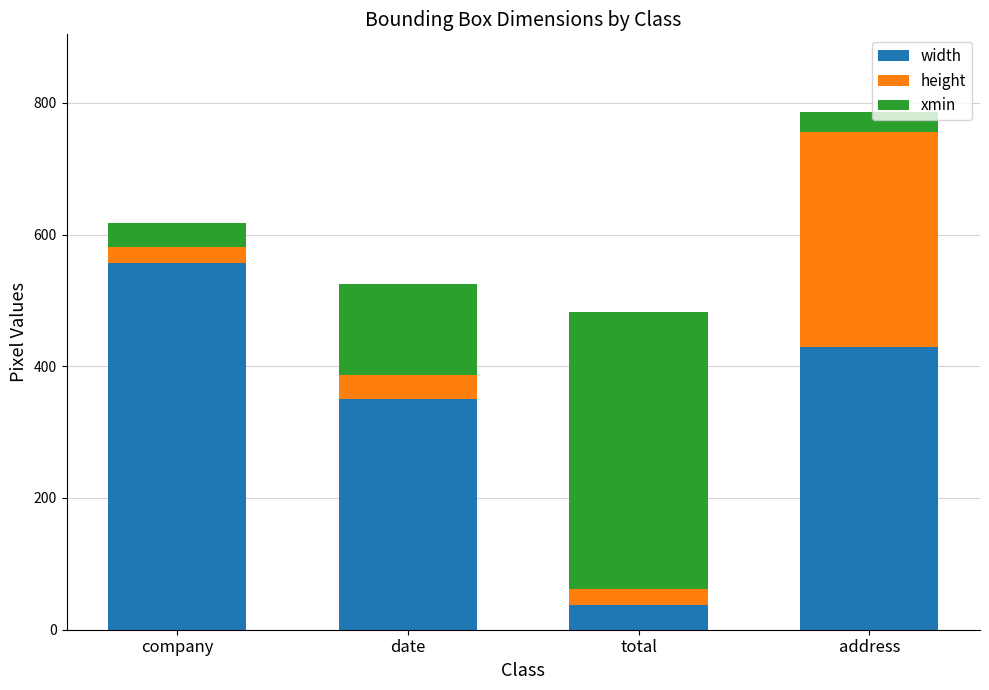

What is the total value across all series at date?

525.0